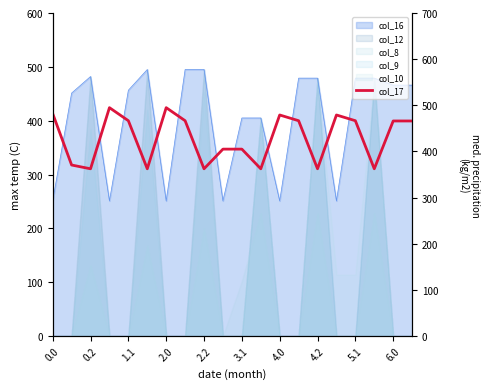

What is the value of the 17th point from the left?

466.6